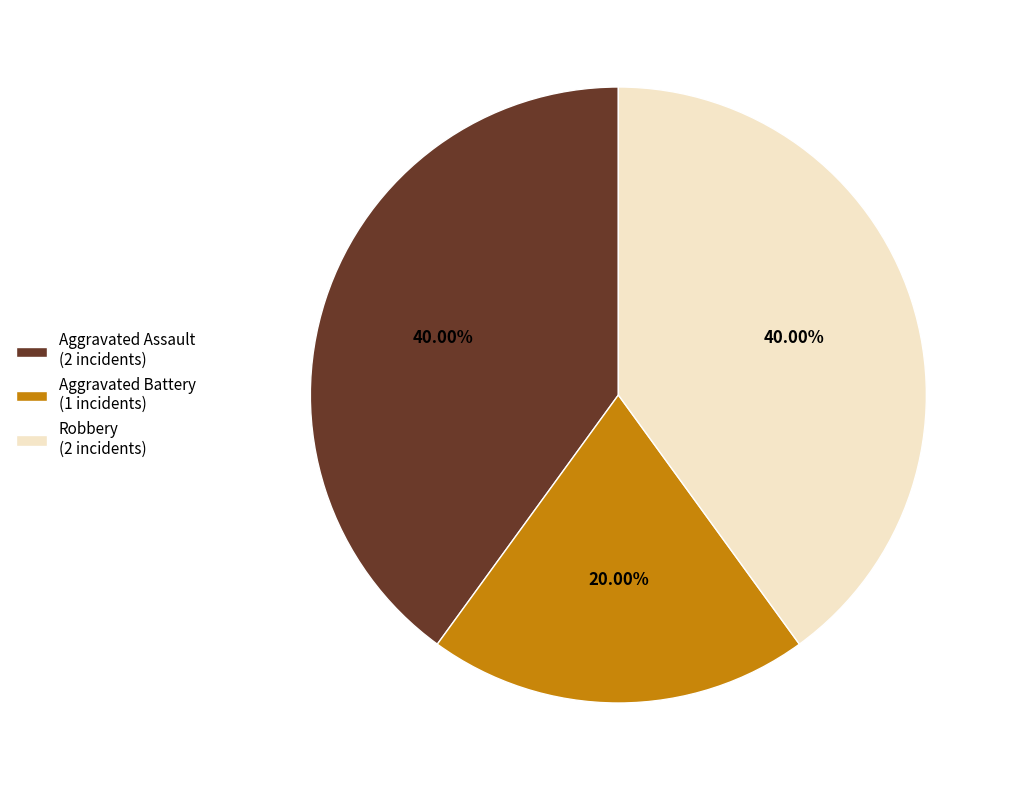

To the nearest percent, what portion does Robbery represent?

40%